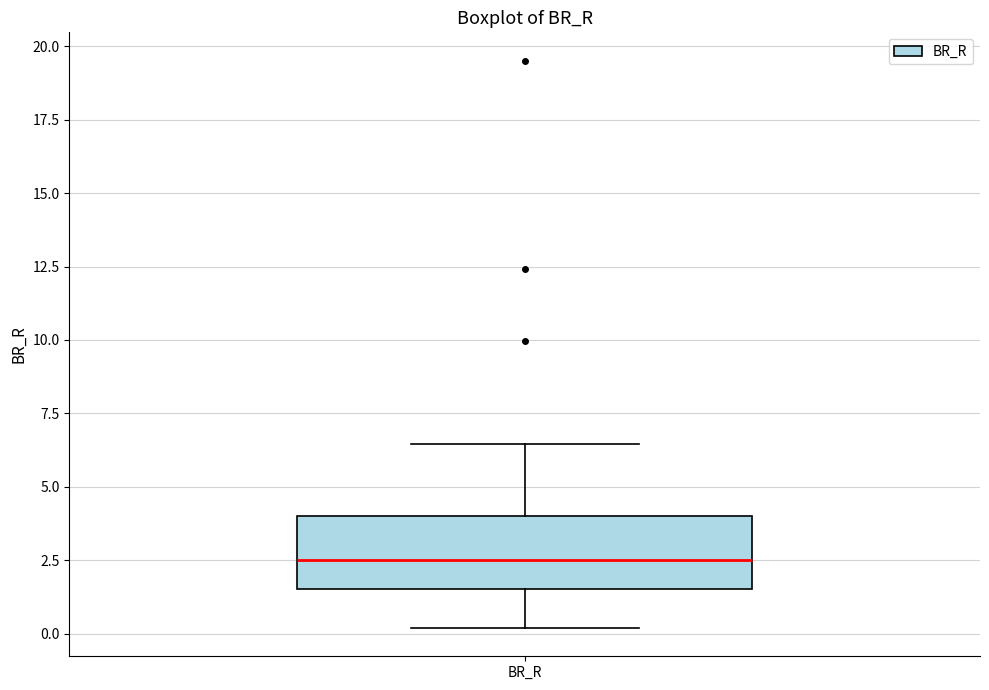

Where does the lower whisker of the box for BR_R end on the y-axis? The values are not printed on the chart, so give them approximately, as read against the axis.

0.0